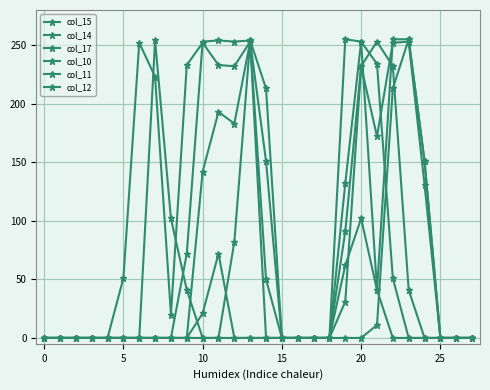

Does the chart have visible grid lines?

Yes